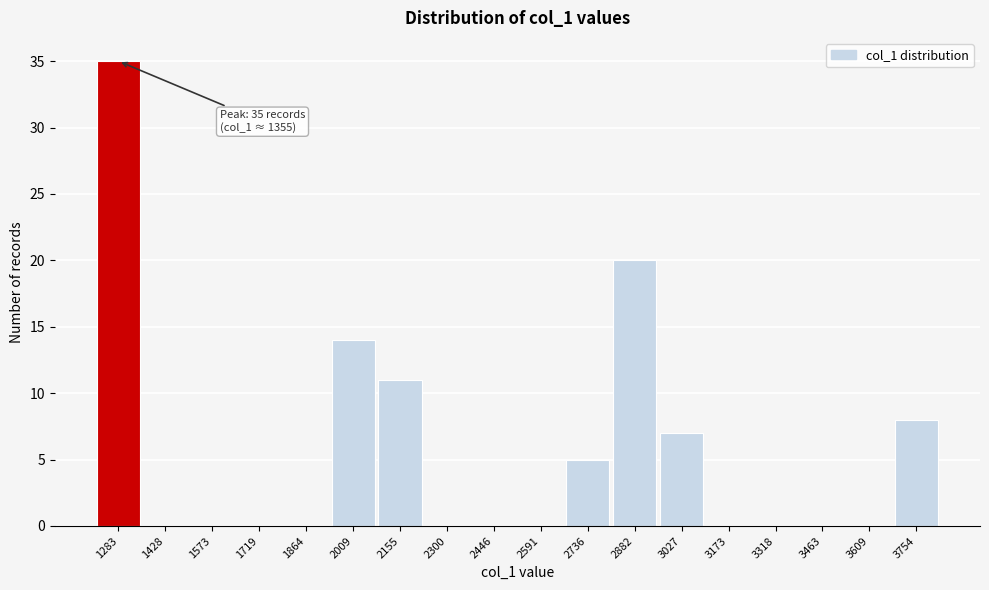

Reading left to right, list all the values displayed in this chart.

1283=35	1428=0	1573=0	1719=0	1864=0	2009=14	2155=11	2300=0	2446=0	2591=0	2736=5	2882=20	3027=7	3173=0	3318=0	3463=0	3609=0	3754=8